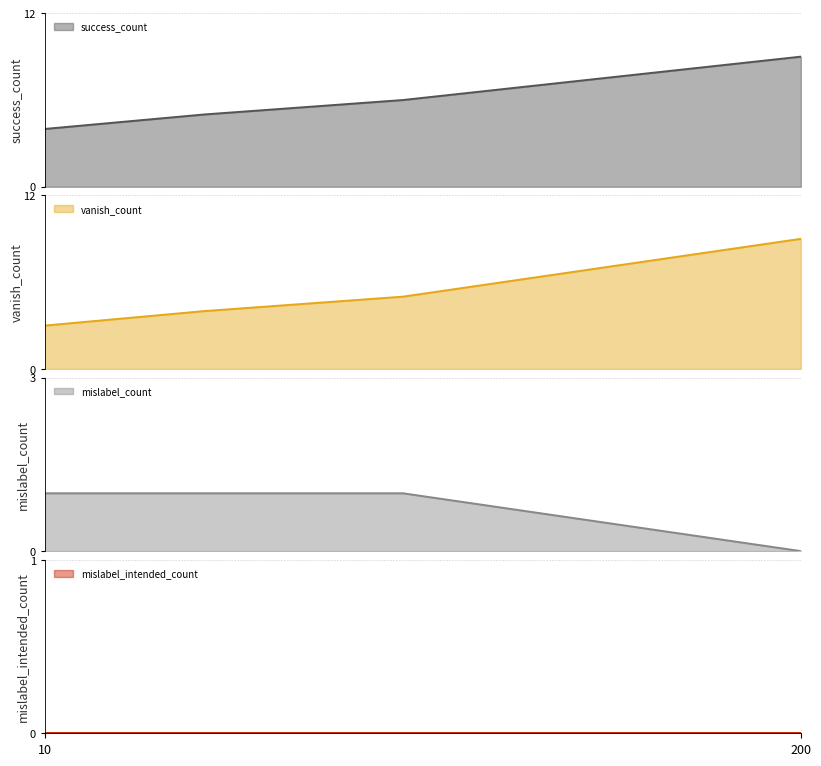

What is the highest value of the success_count series?

9